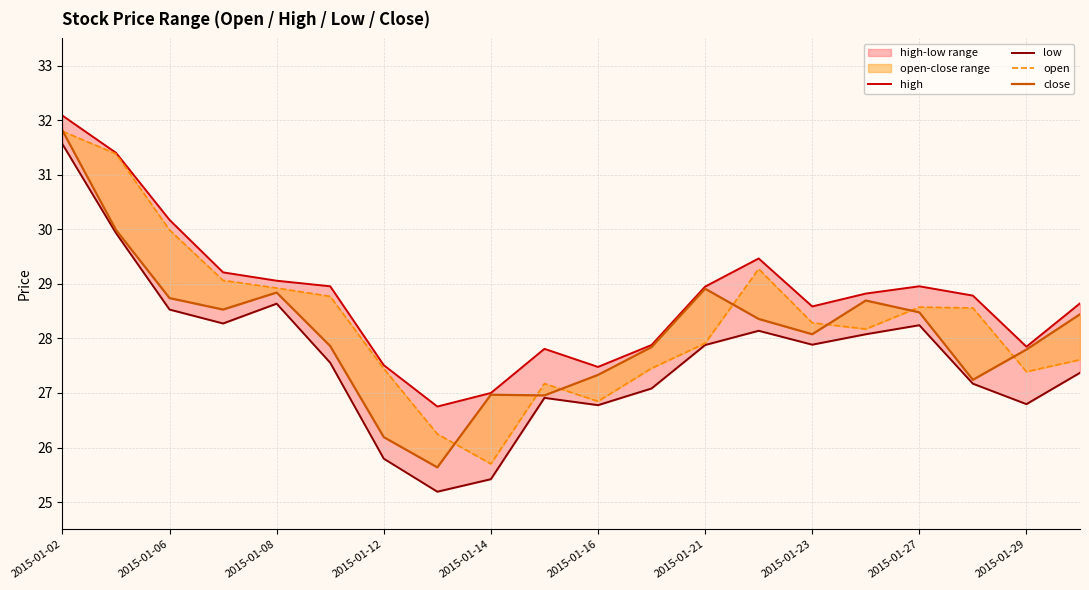

How many values in the low series exceed 27?

14